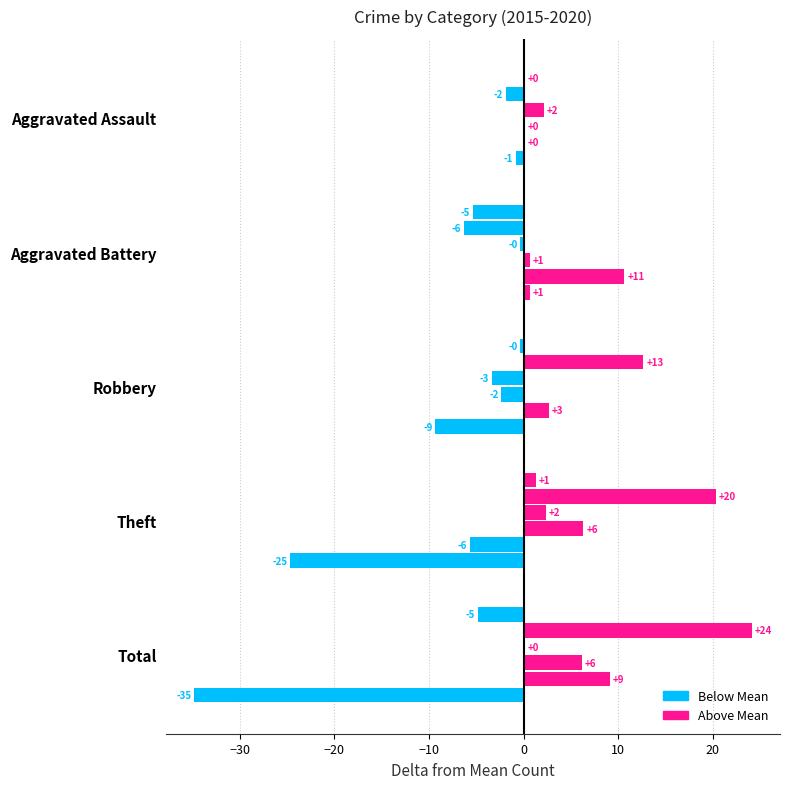

How many data points does each series have?

5